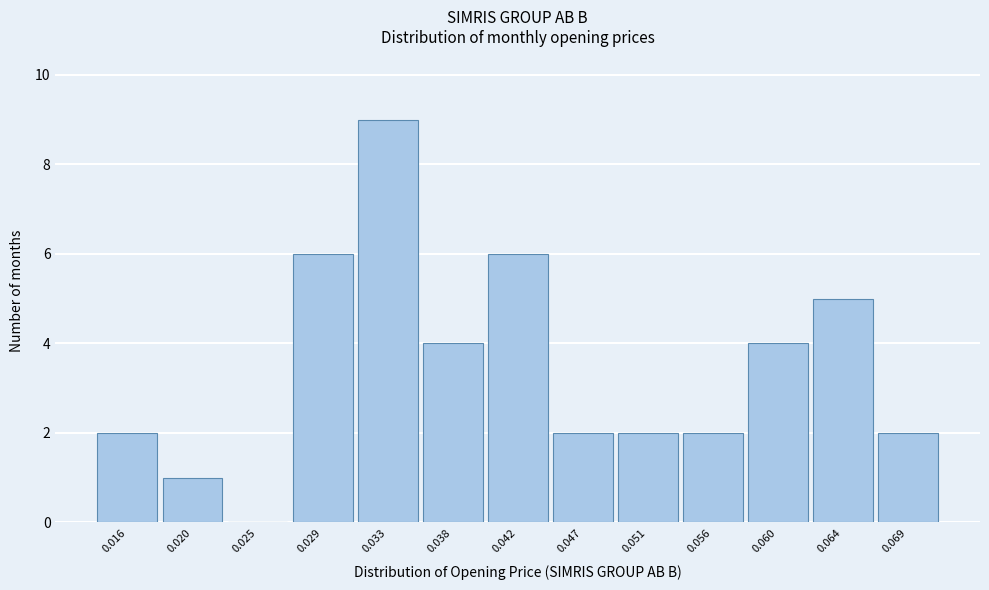

Reading left to right, list all the values displayed in this chart.

0.016=2	0.020=1	0.025=0	0.029=6	0.033=9	0.038=4	0.042=6	0.047=2	0.051=2	0.056=2	0.060=4	0.064=5	0.069=2